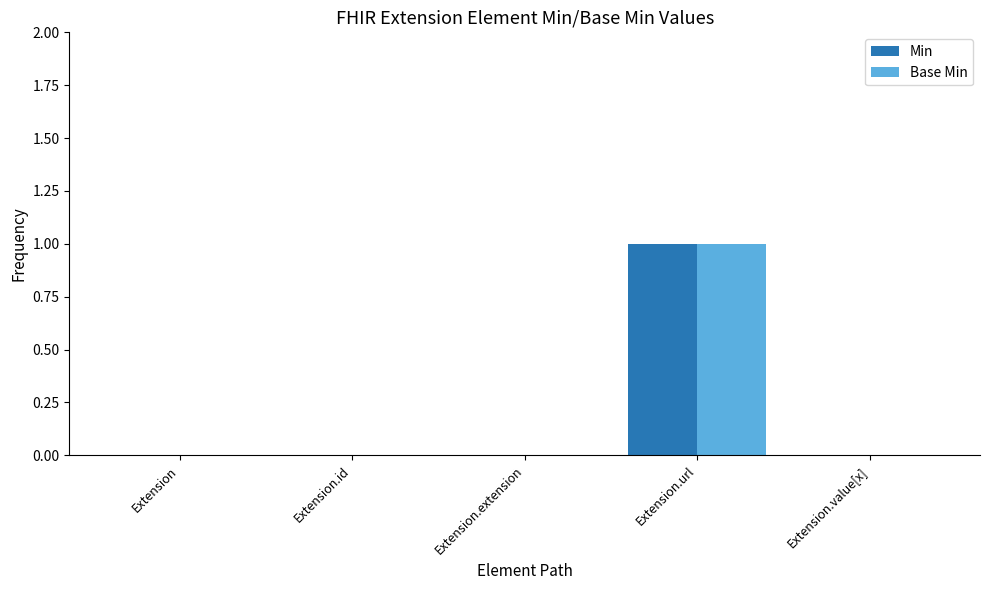

The Min series shows 1 at Extension.url. True or false?

True